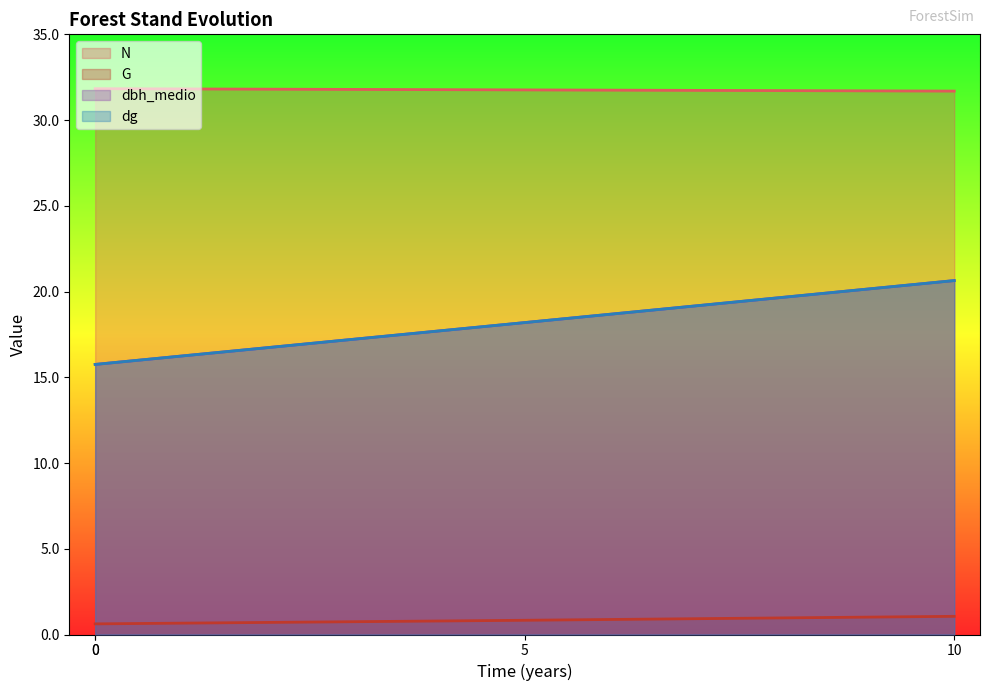

What is the difference between the maximum and minimum values in the N series?

0.1